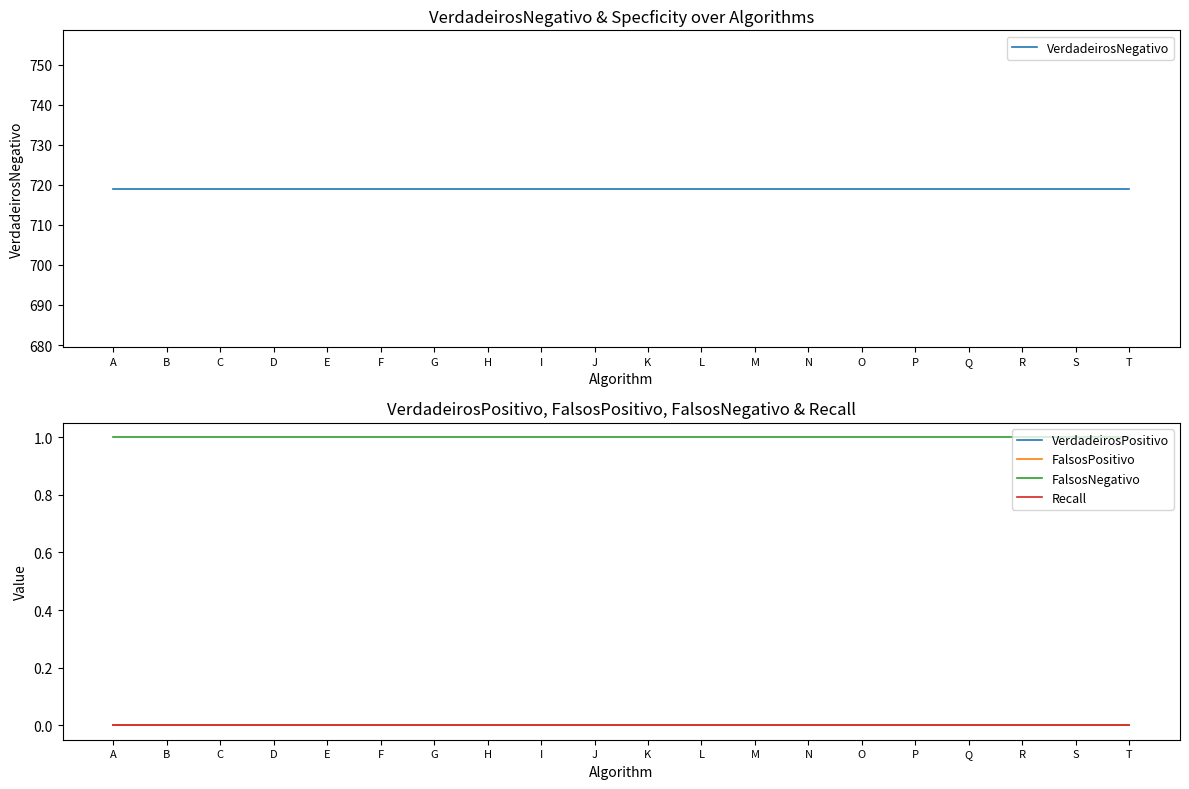

True or false: VerdadeirosPositivo and FalsosPositivo intersect in this chart.

False